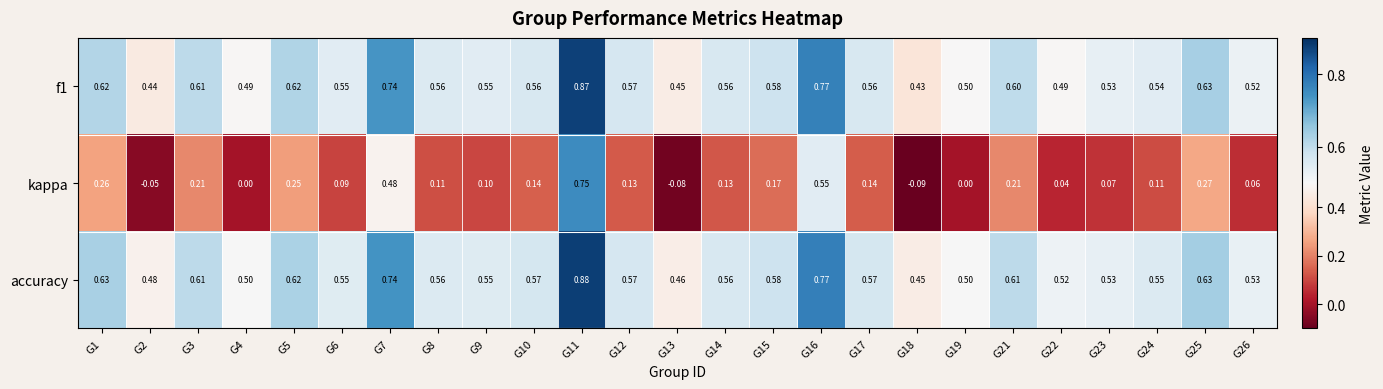

Which series has the largest total across all categories?

accuracy